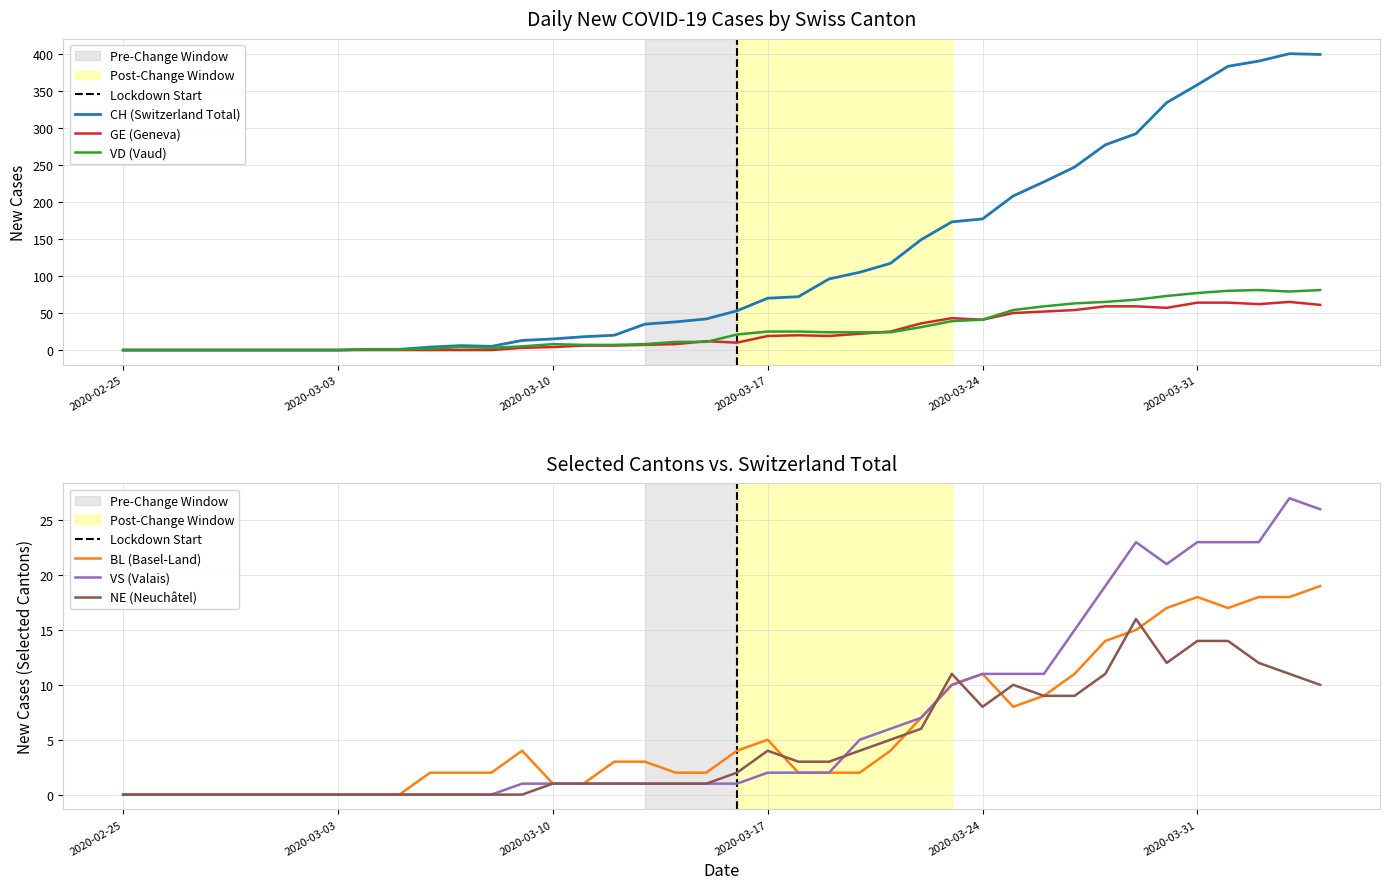

Which category has the highest value across all series?

2020-04-03